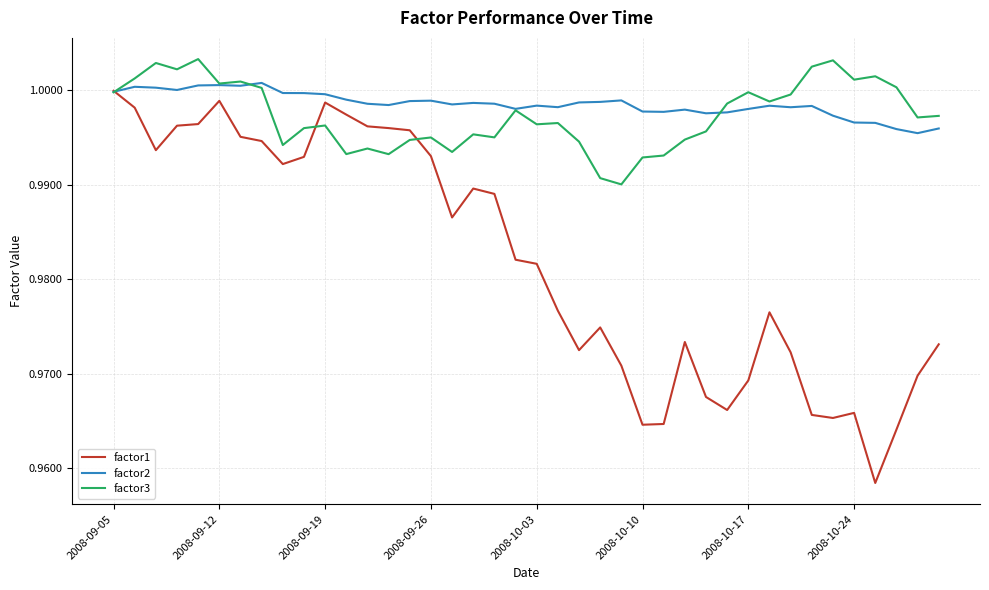

Which series has the widest spread of values?

factor1